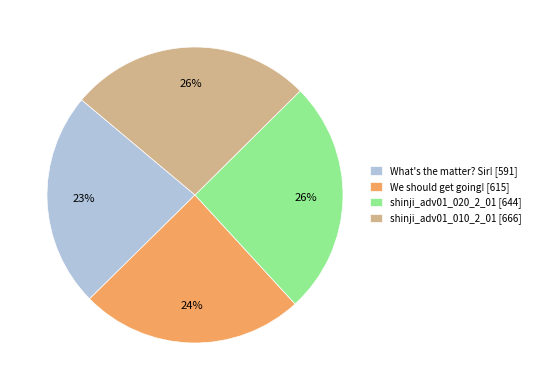

The We should get going! slice represents 16% of the pie. True or false?

False